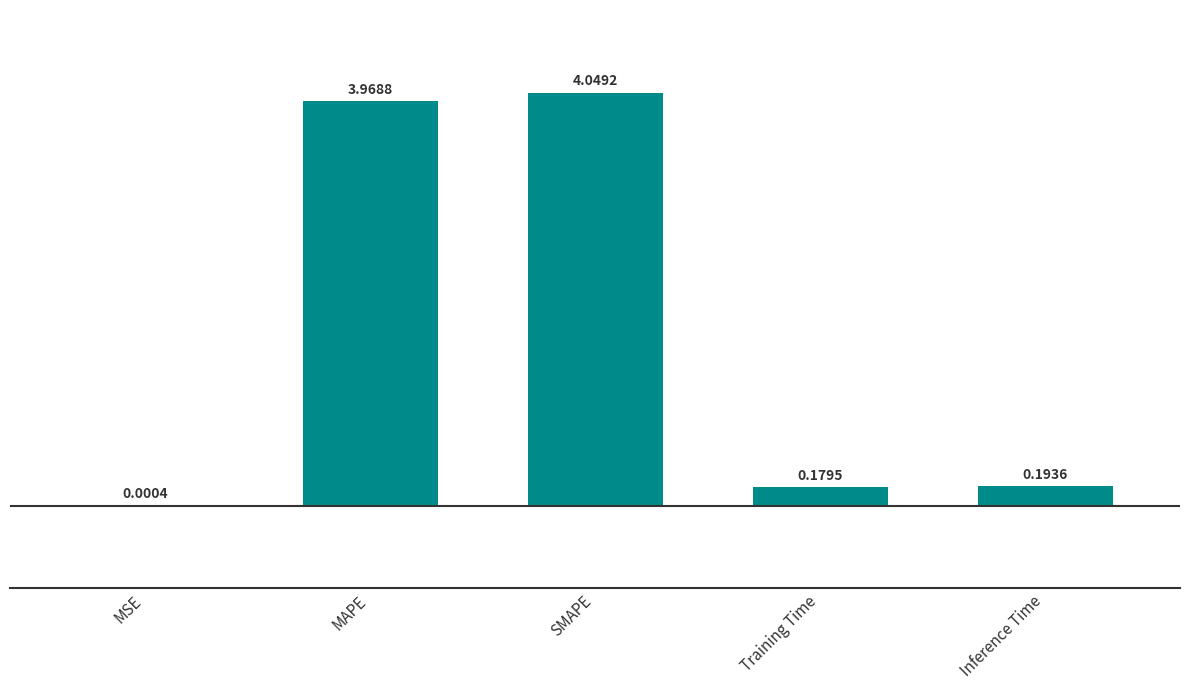

How many data points does each series have?

5